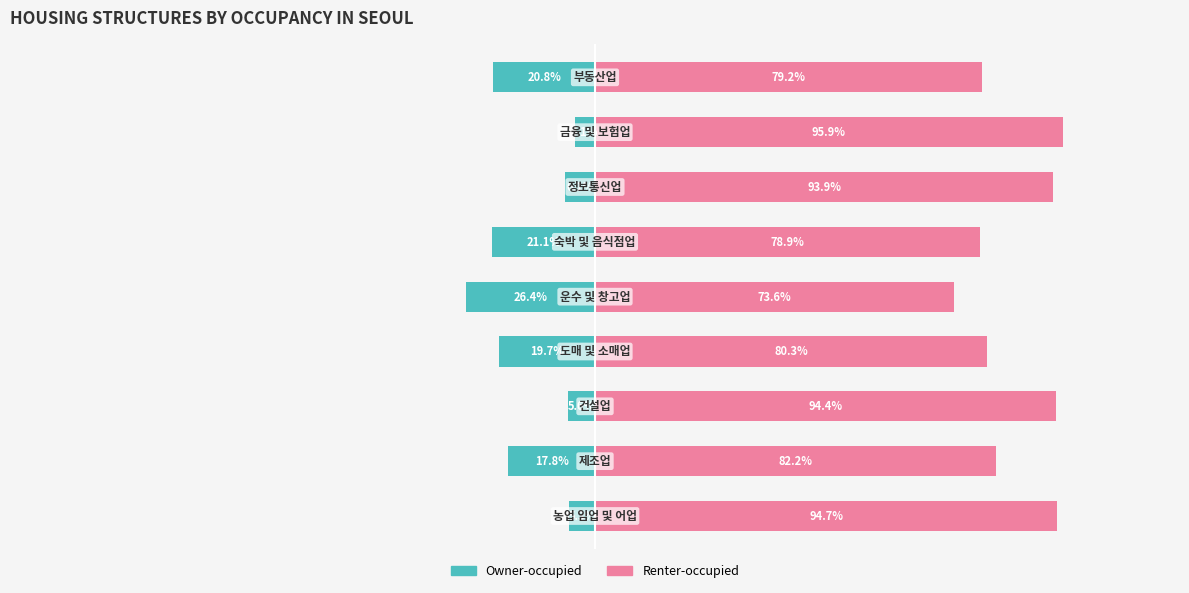

Reading left to right, what are all the values shown in this chart?

Owner-occupied: 0=-5.3	1=-17.8	2=-5.6	3=-19.7	4=-26.4	5=-21.1	6=-6.1	7=-4.1	8=-20.8
Renter-occupied: 0=94.7	1=82.2	2=94.4	3=80.3	4=73.6	5=78.9	6=93.9	7=95.9	8=79.2